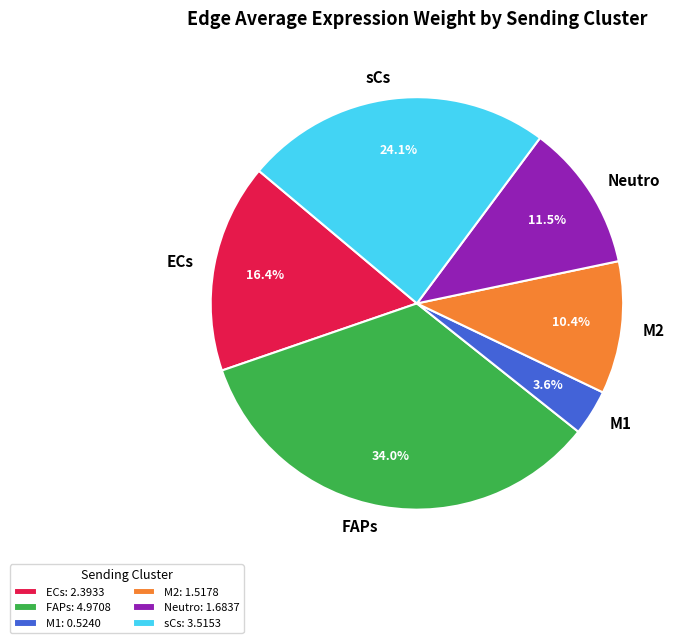

What portion of the pie excludes M1?

96.4%